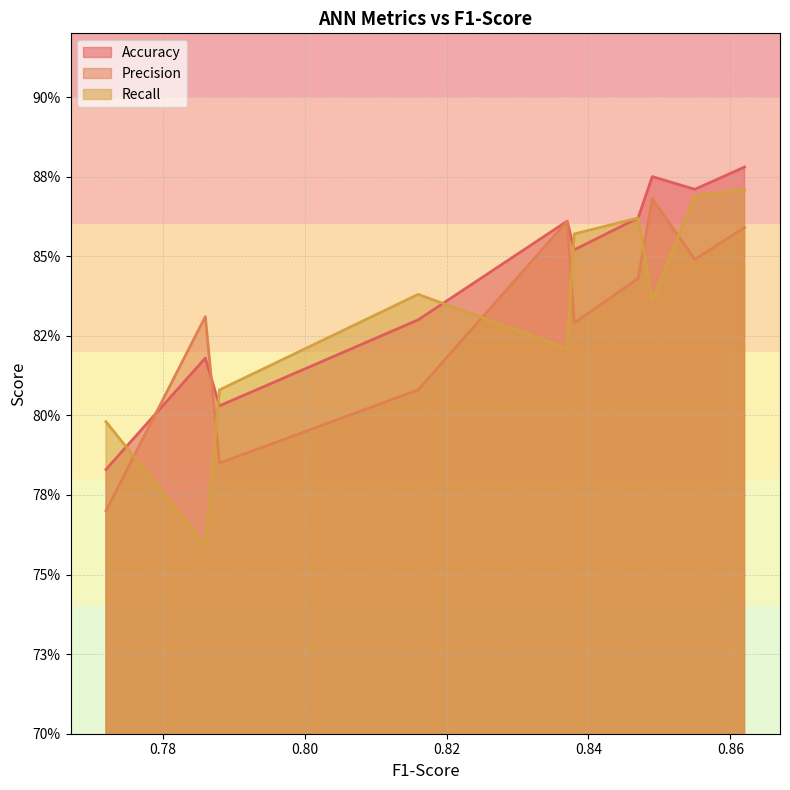

Between 0.849 and 0.816, which is larger?

0.849